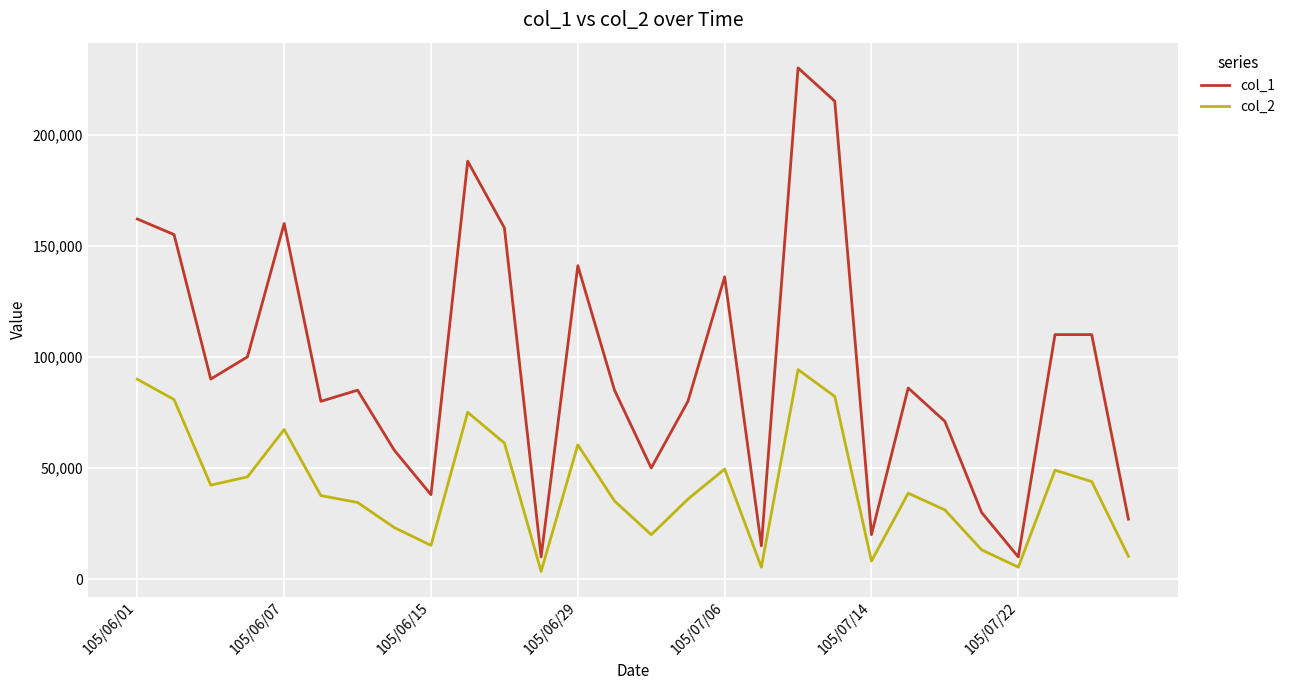

Which series has the largest range (max minus min)?

col_1